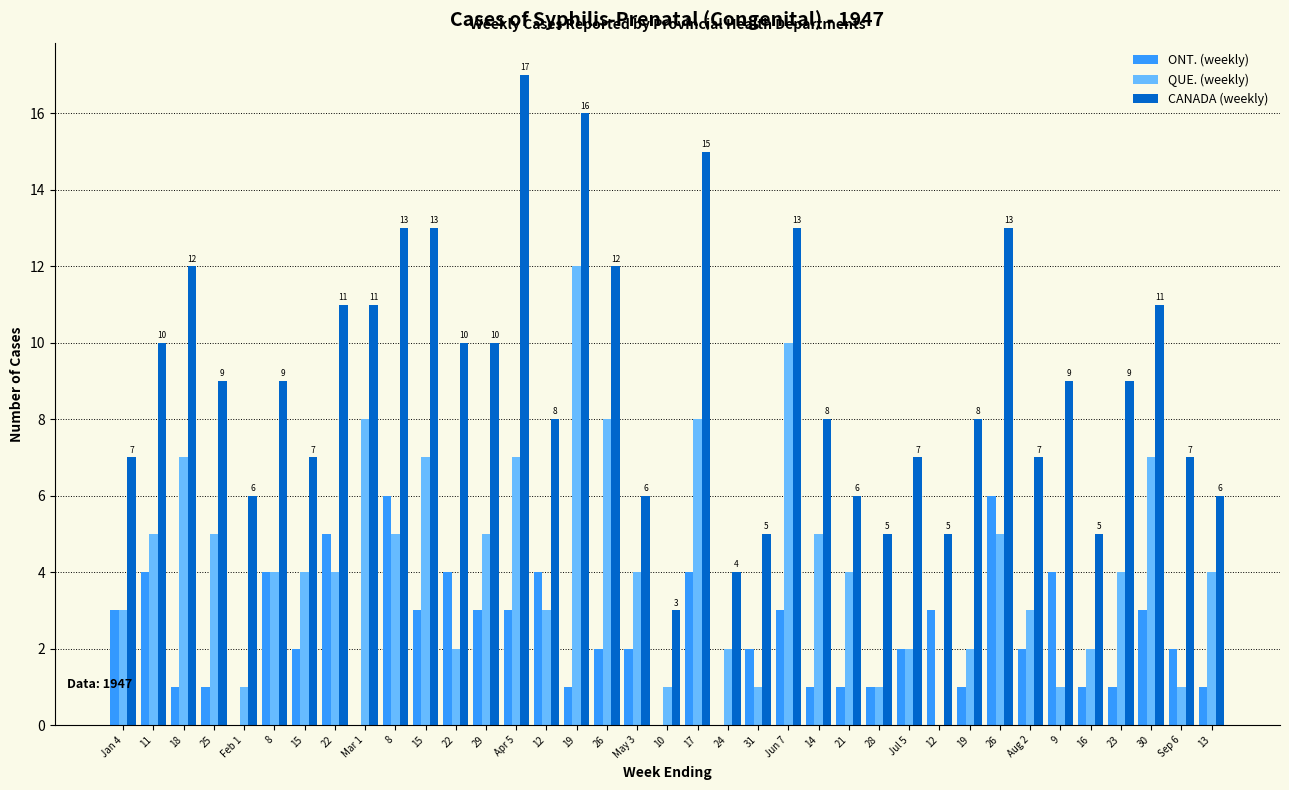

Reading left to right, what are all the values shown in this chart?

ONT. (weekly): 3	4	1	1	0	4	2	5	0	6	3	4	3	3	4	1	2	2	0	4	0	2	3	1	1	1	2	3	1	6	2	4	1	1	3	2	1
QUE. (weekly): 3	5	7	5	1	4	4	4	8	5	7	2	5	7	3	12	8	4	1	8	2	1	10	5	4	1	2	0	2	5	3	1	2	4	7	1	4
CANADA (weekly): 7	10	12	9	6	9	7	11	11	13	13	10	10	17	8	16	12	6	3	15	4	5	13	8	6	5	7	5	8	13	7	9	5	9	11	7	6